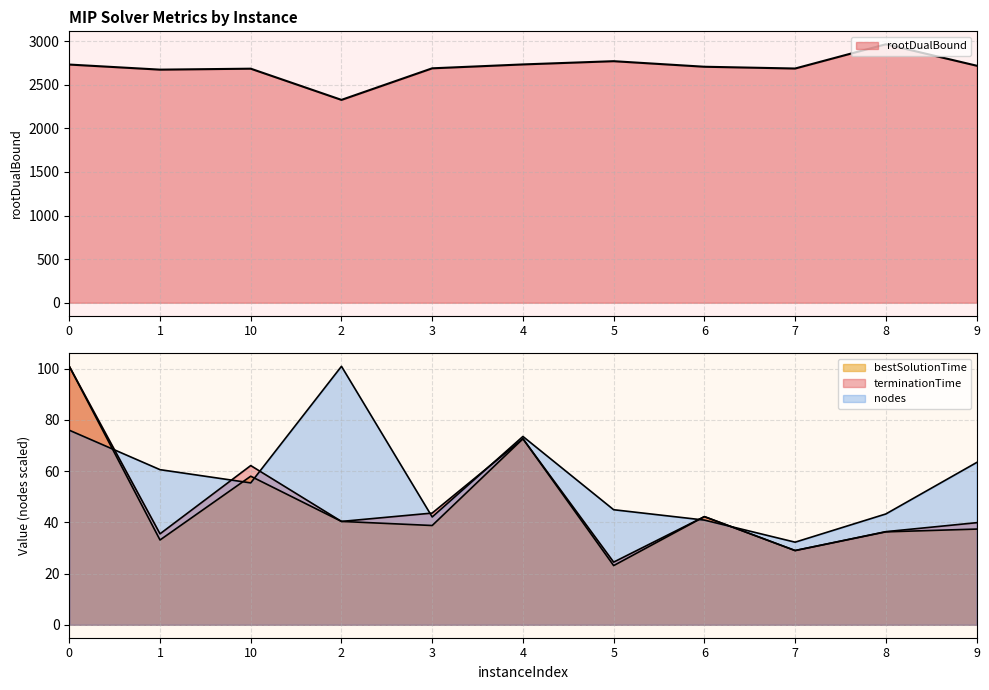

What is the value of the bestSolutionTime point at the 9th from the left?

29.0